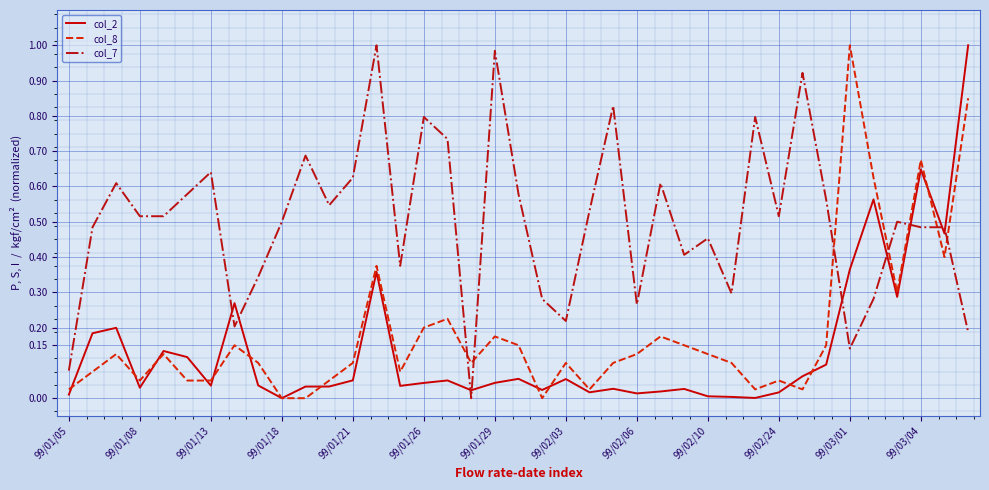

Which series has the largest total across all categories?

col_7